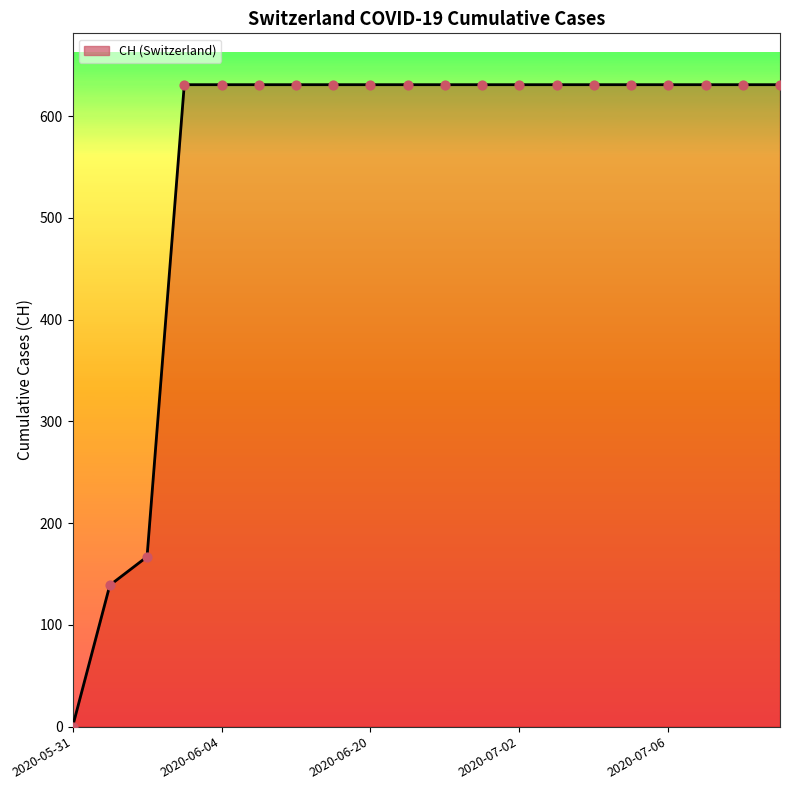

What is the maximum value shown in the chart?

631